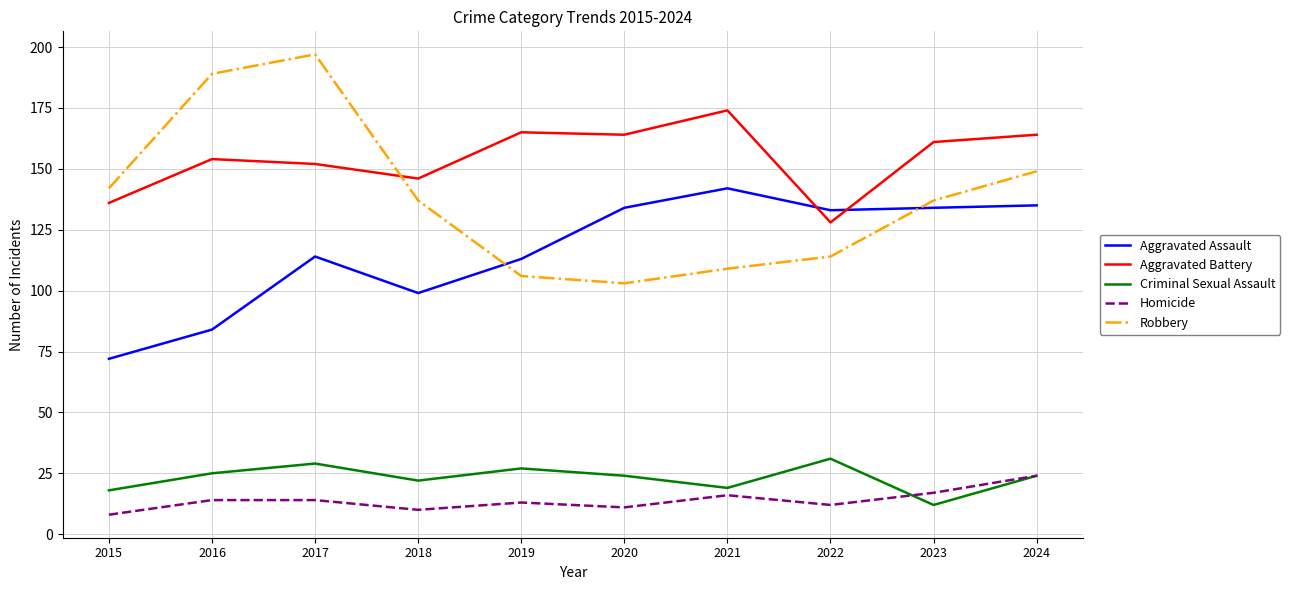

Is the value of Homicide at 2024 greater than the value of Robbery at 2015?

No